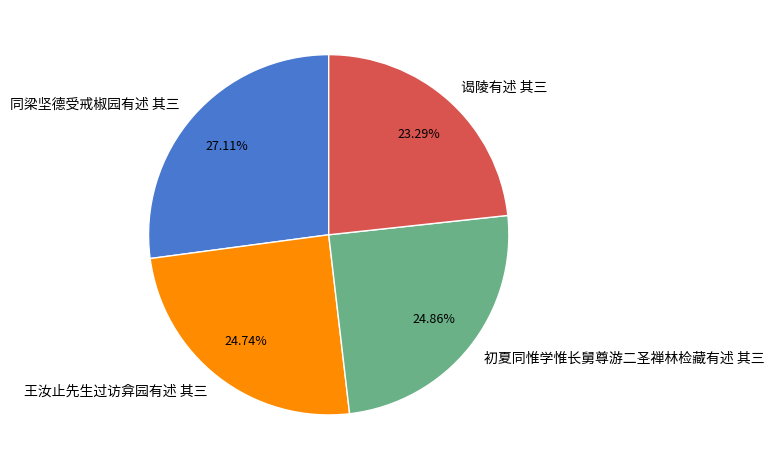

Which slice is the smallest?

谒陵有述 其三